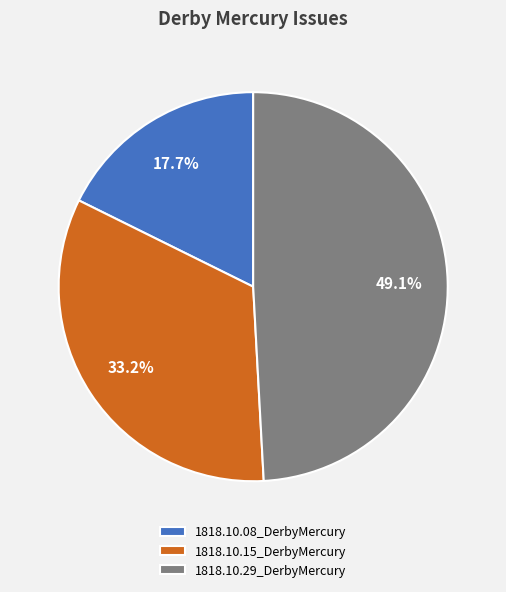

To the nearest percent, what is the average slice percentage?

33%